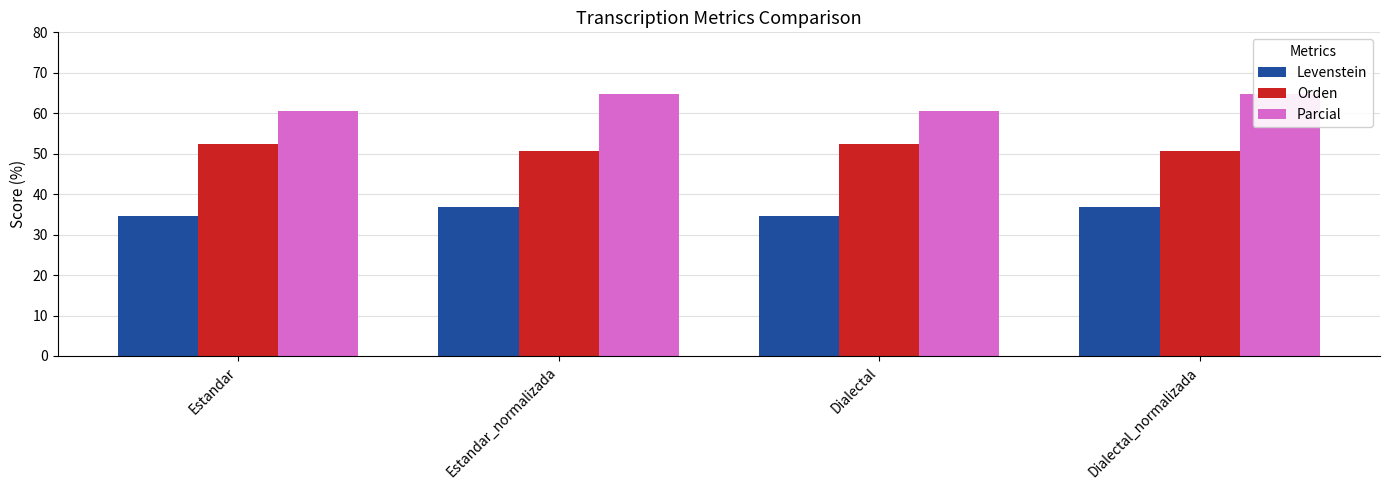

Reading left to right, transcribe all the data shown in this chart.

Levenstein: Estandar=34.5	Estandar_normalizada=36.7	Dialectal=34.5	Dialectal_normalizada=36.7
Orden: Estandar=52.4	Estandar_normalizada=50.6	Dialectal=52.4	Dialectal_normalizada=50.6
Parcial: Estandar=60.5	Estandar_normalizada=64.9	Dialectal=60.5	Dialectal_normalizada=64.9